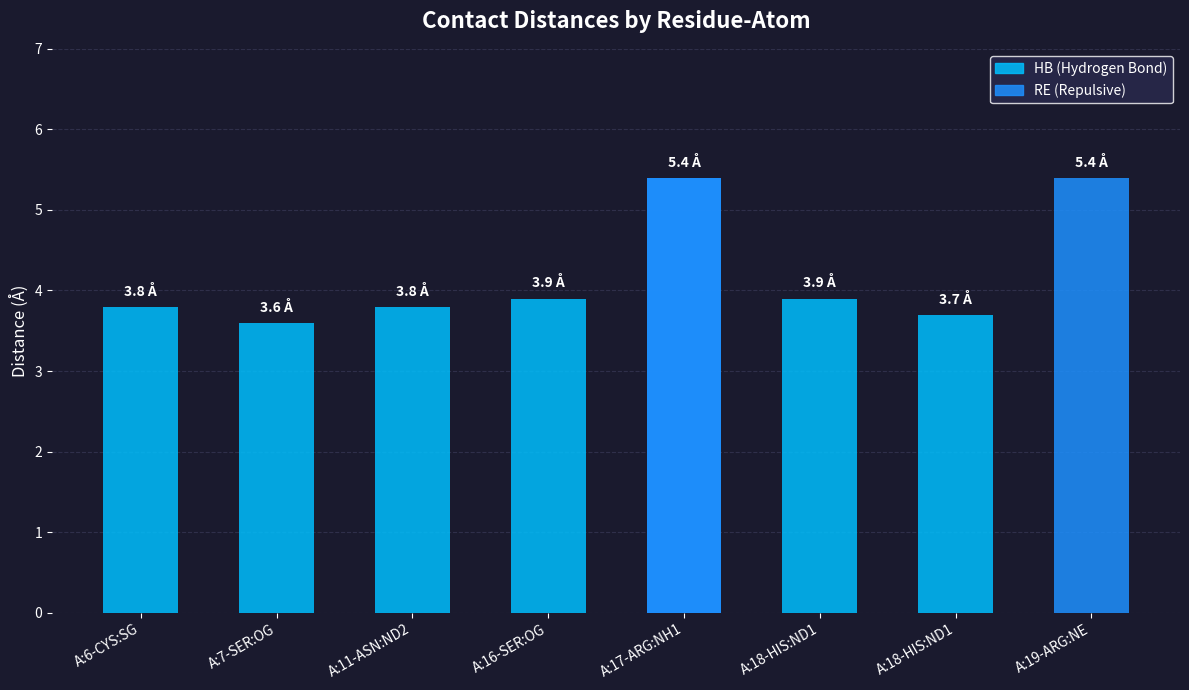

The chart shows a value of 5.4 at A:17-ARG:NH1. True or false?

True